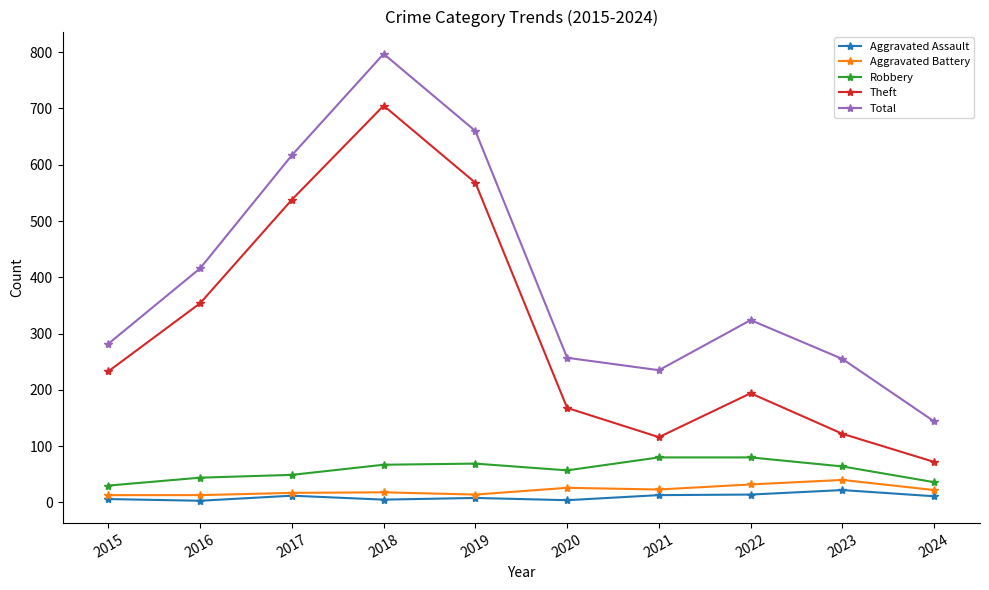

At which category is the sum across all series the highest?

2018